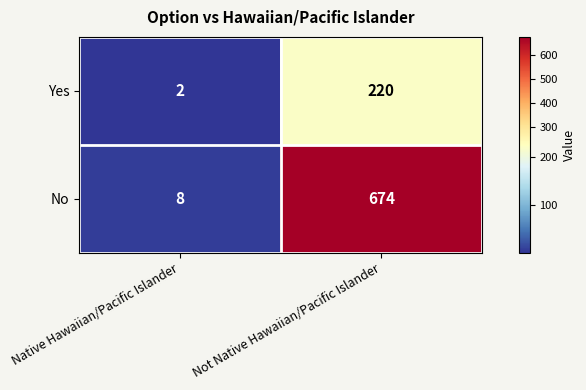

The value of Yes at Not Native Hawaiian/Pacific Islander is 72. True or false?

False